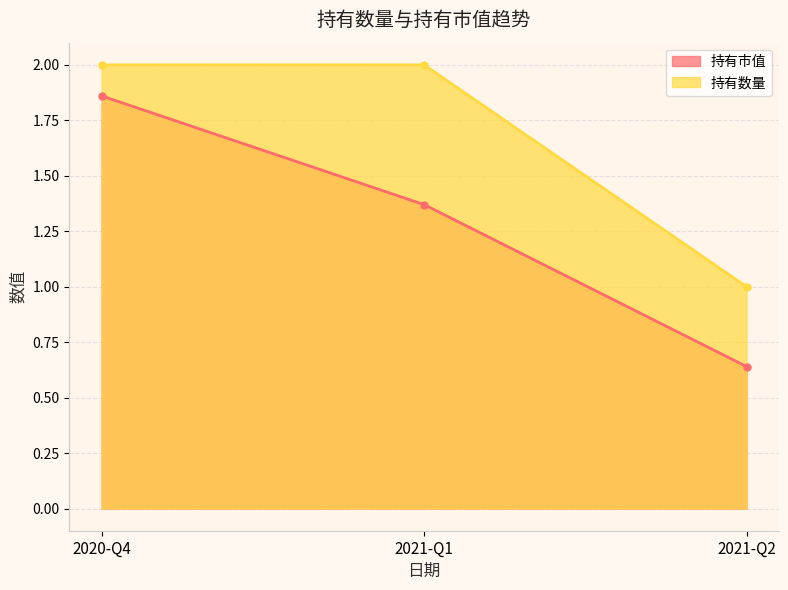

What is the greatest value displayed?

2.0